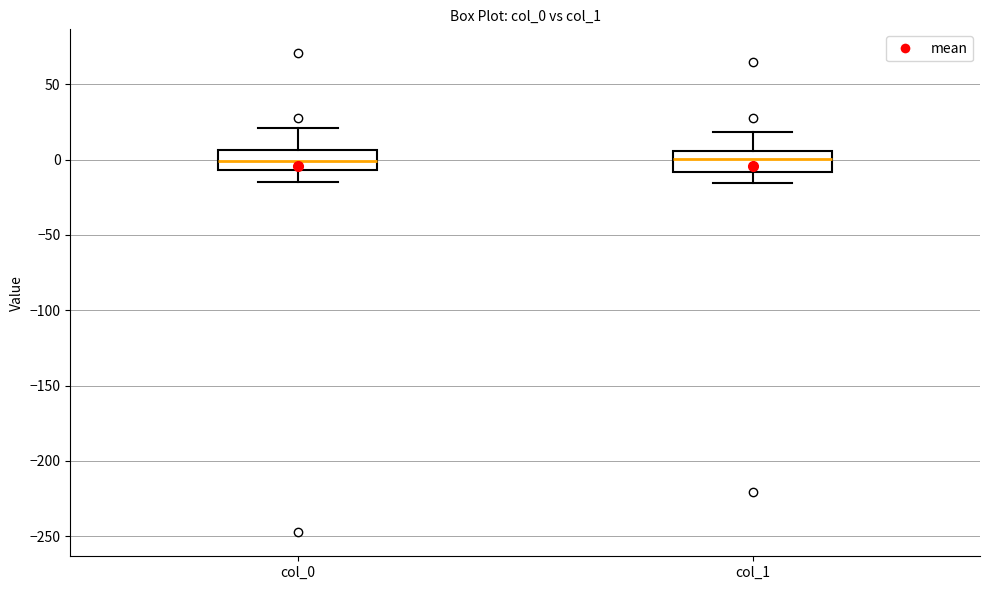

Reading left to right, transcribe this box plot: for each box, give where its median line is, the range the box spans, and where its two whiskers end, as read against the y-axis. The values are not printed on the chart, so give them approximately, as read against the axis.

col_0: median 0, box -5 to 5, whiskers -15 to 20
col_1: median 0, box -10 to 5, whiskers -15 to 20